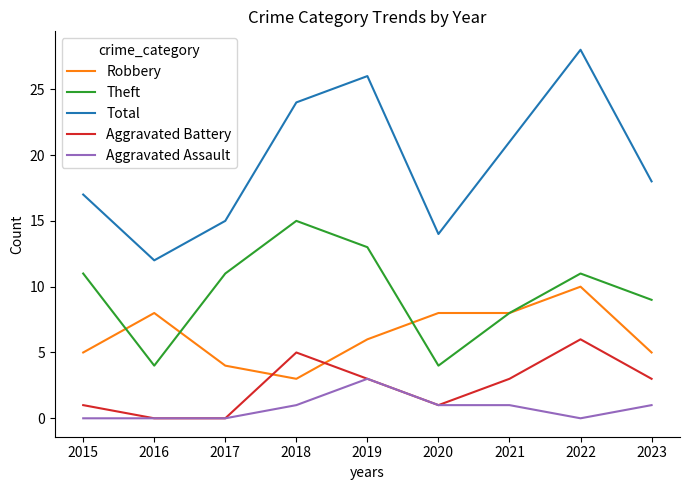

Reading right to left, extract all data points from this chart.

Robbery: 5	10	8	8	6	3	4	8	5
Theft: 9	11	8	4	13	15	11	4	11
Total: 18	28	21	14	26	24	15	12	17
Aggravated Battery: 3	6	3	1	3	5	0	0	1
Aggravated Assault: 1	0	1	1	3	1	0	0	0